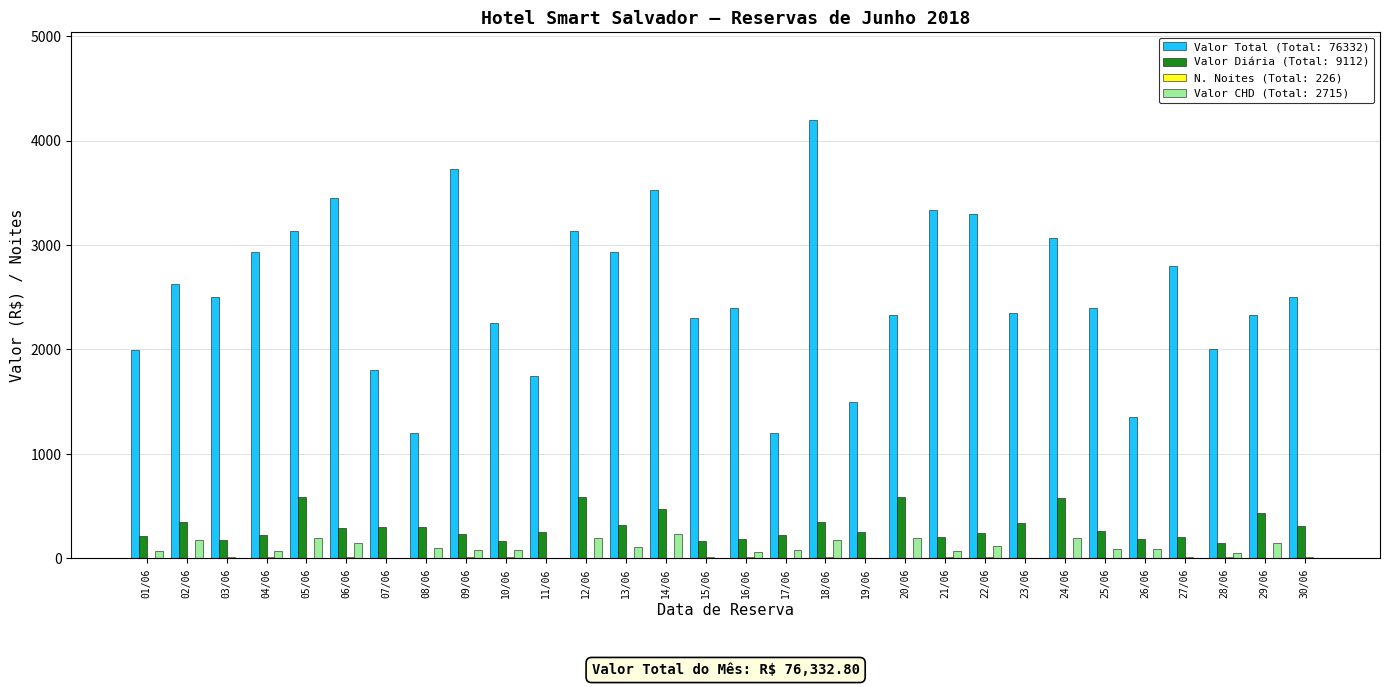

At which label is Valor Total (Total: 76332) closest to 2700?

02/06